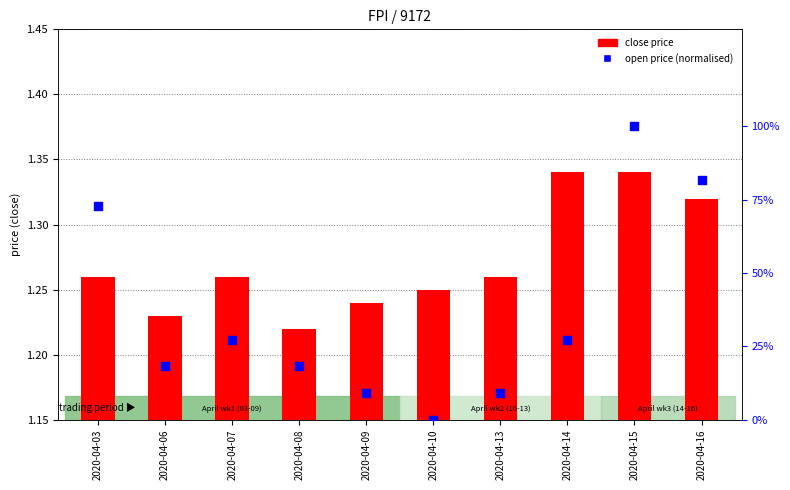

Which series contains the highest Y value?

open price (normalised)